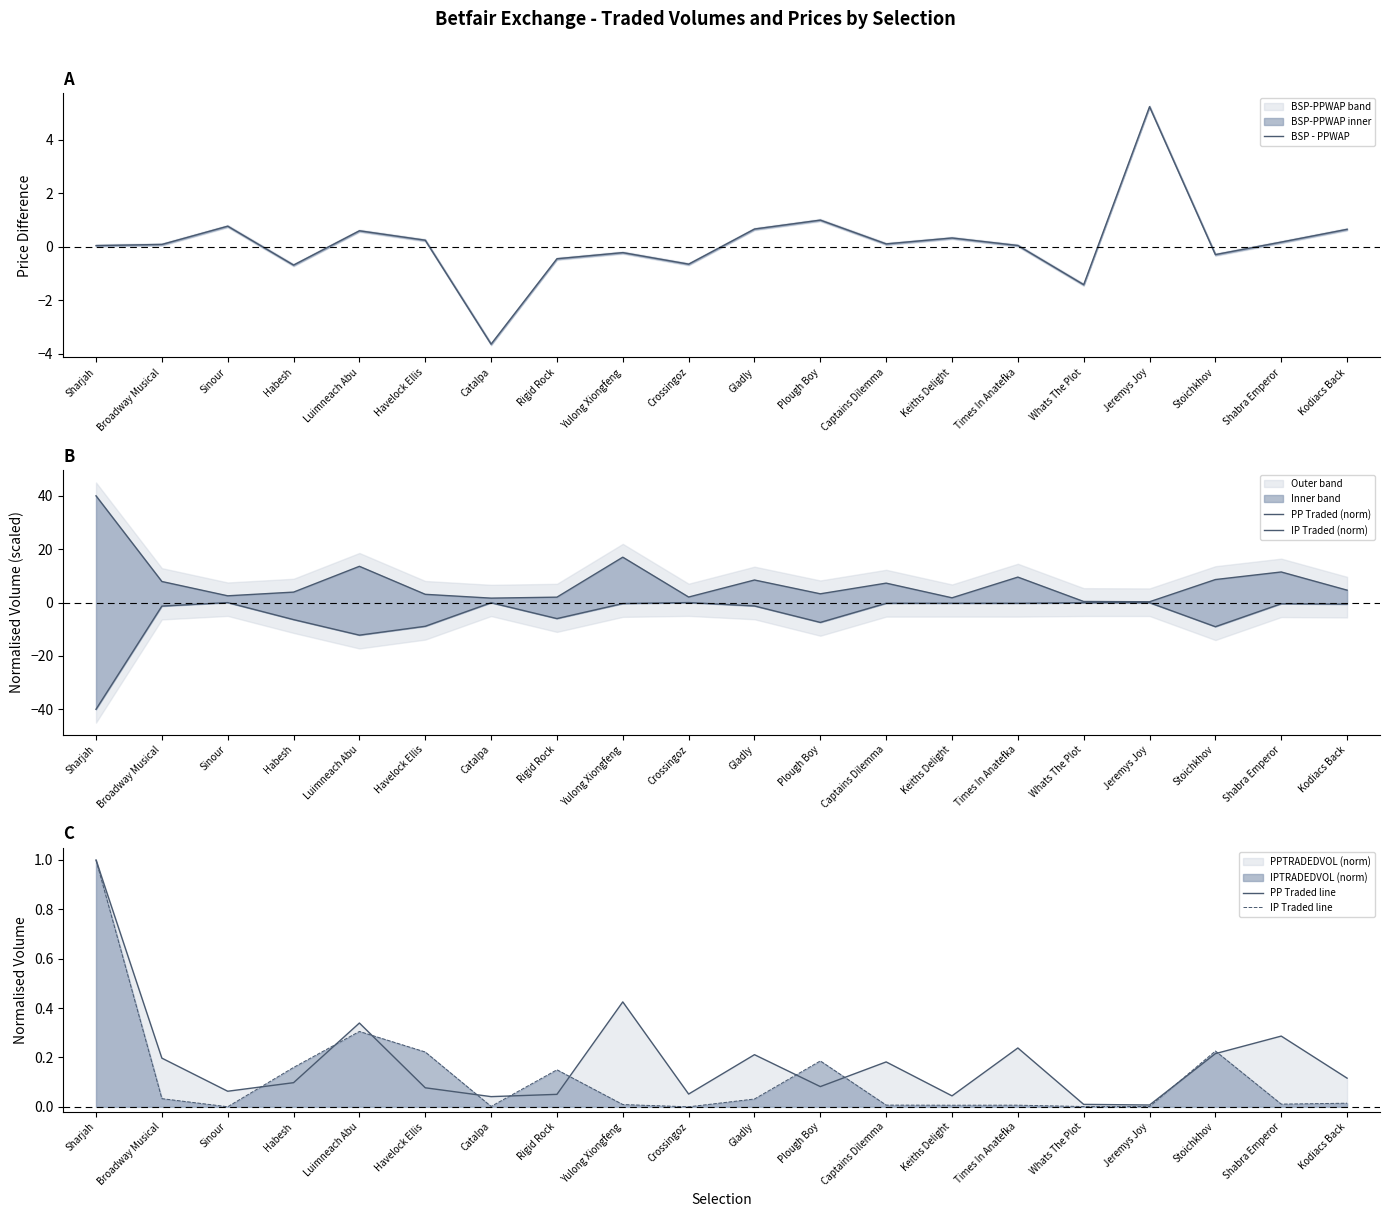

Between Luimneach Abu and Sharjah, which is larger?

Luimneach Abu